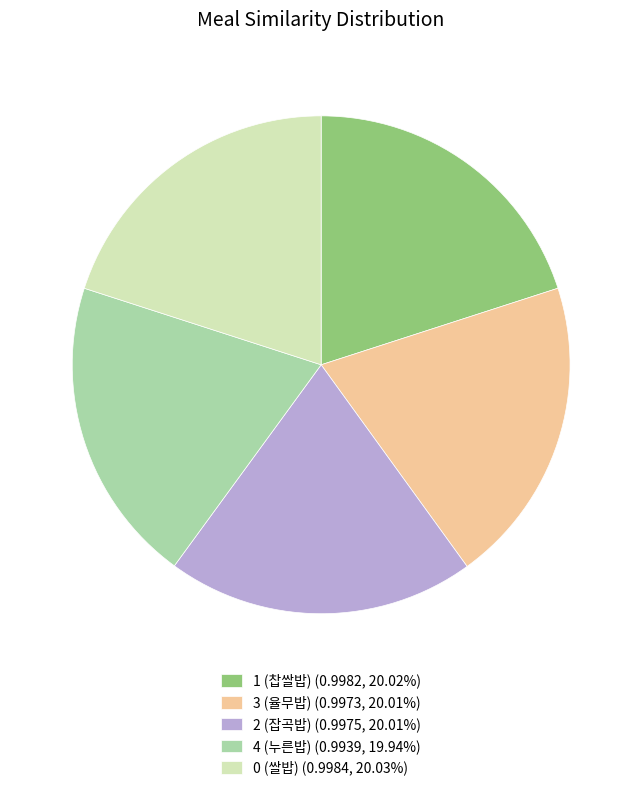

How many slices are in this pie chart?

5